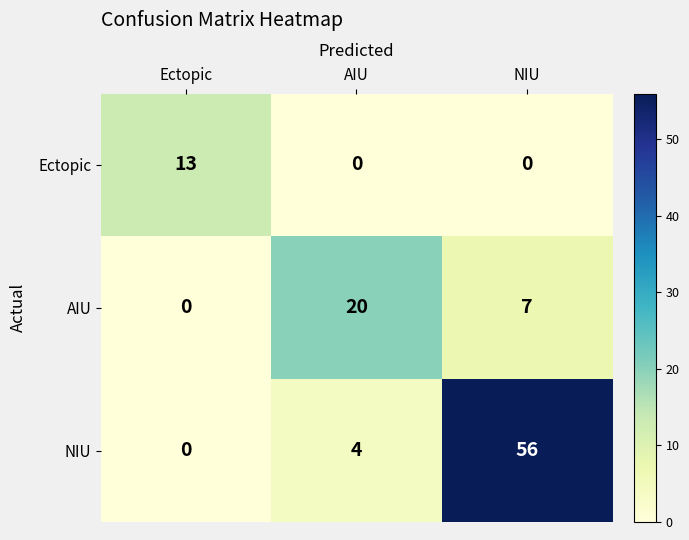

Rank the series by their average value, from highest to lowest.

NIU, AIU, Ectopic